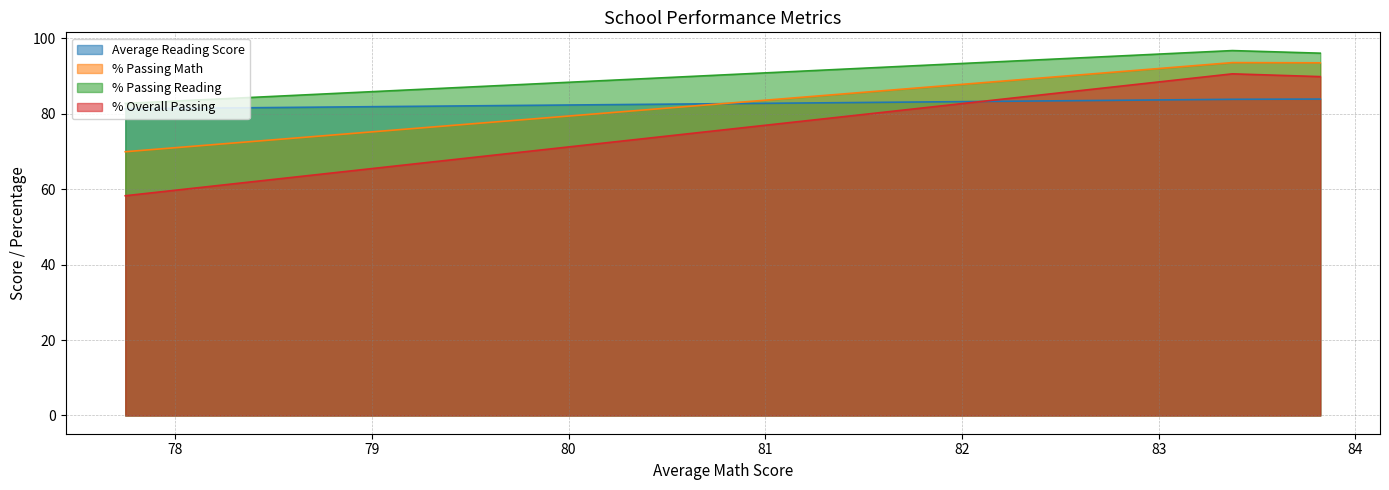

The Average Reading Score series shows 127.1 at 83.82159776422071. True or false?

False